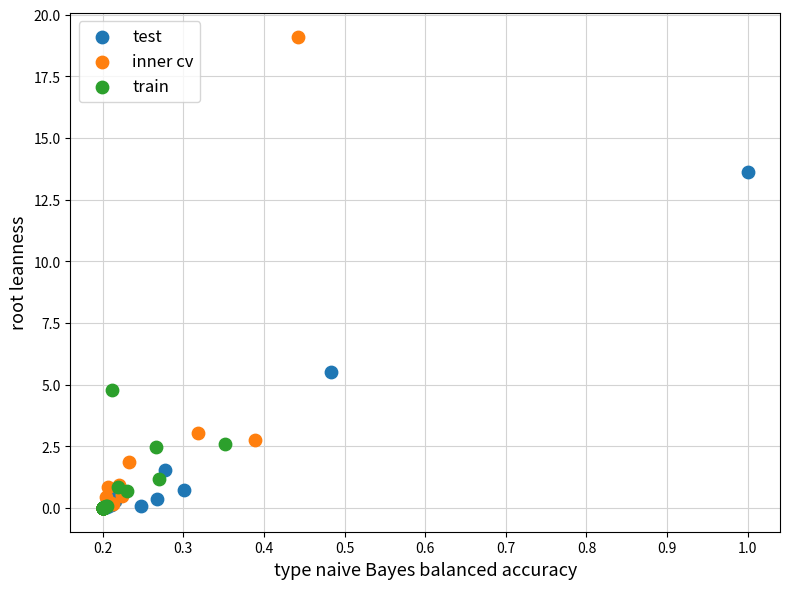

Which series has the largest Y range (max minus min)?

inner cv